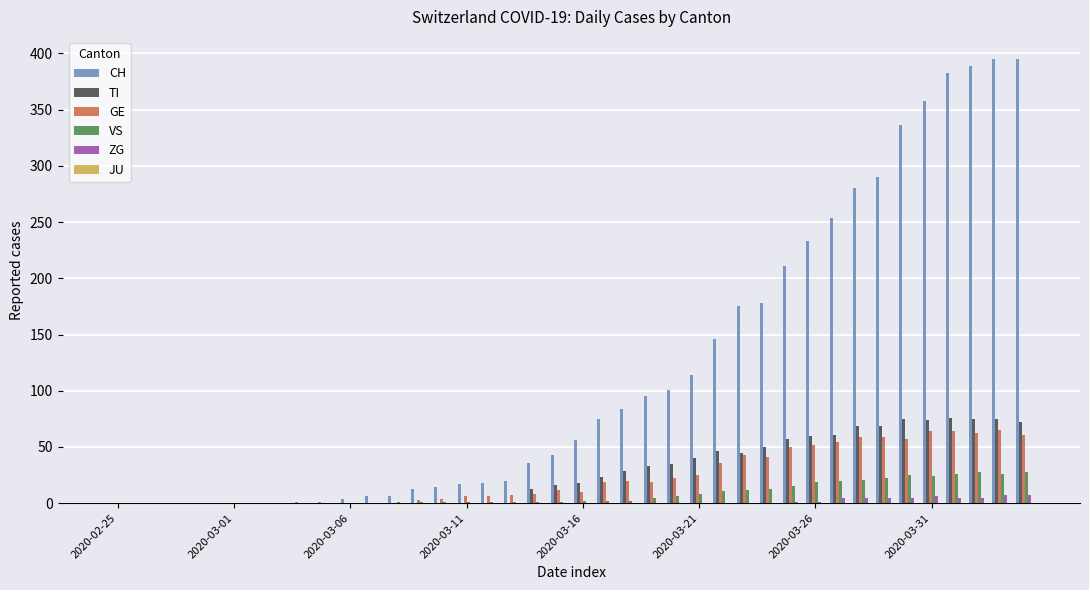

What is the maximum value for GE?

65